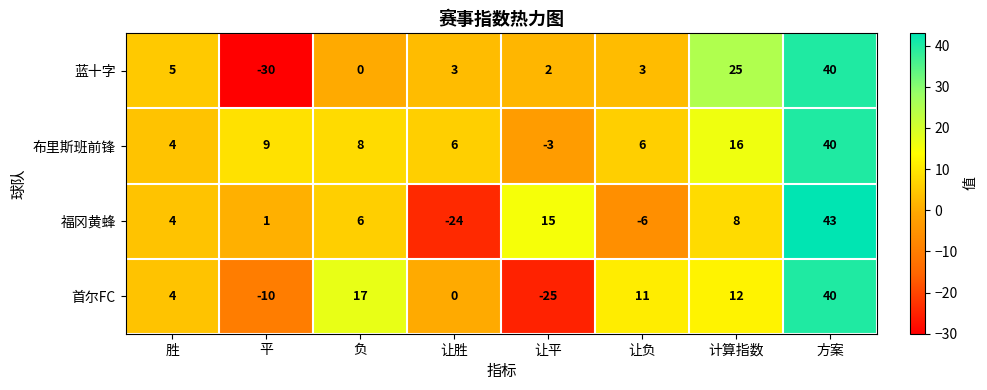

Count the number of data series in this chart.

4